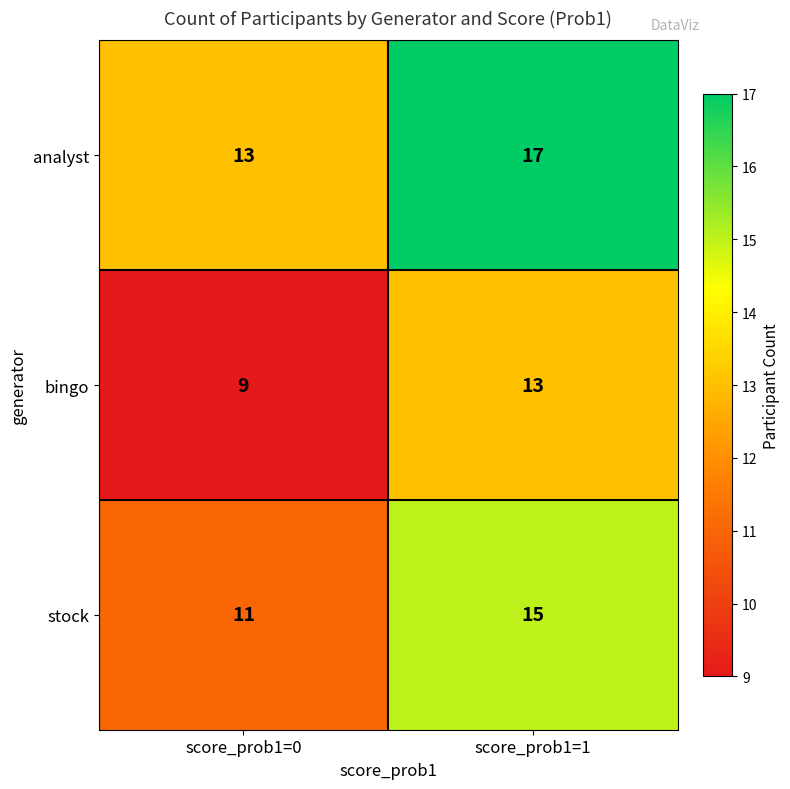

Read the analyst value at score_prob1=1.

17